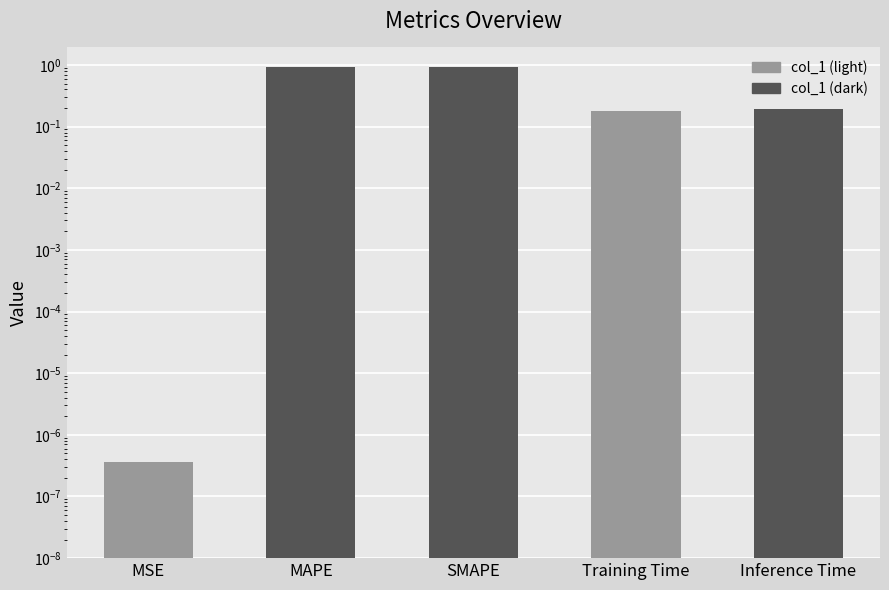

Does the chart contain any negative values?

No